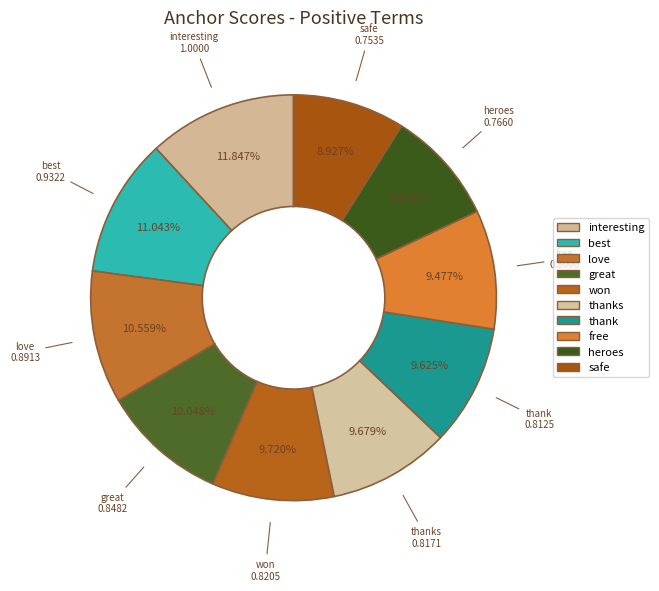

What percentage is the interesting slice, to the nearest percent?

12%